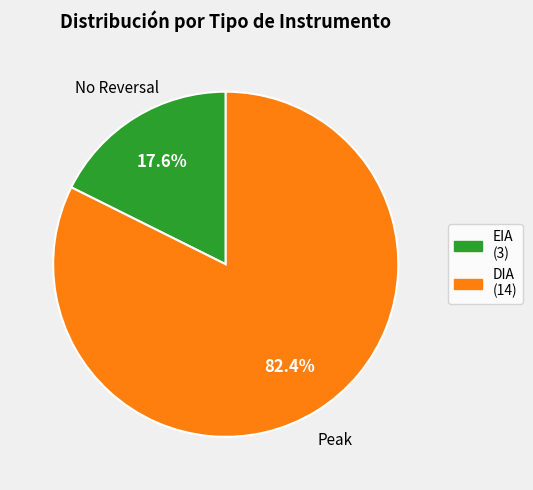

Count the number of slices in the pie.

2